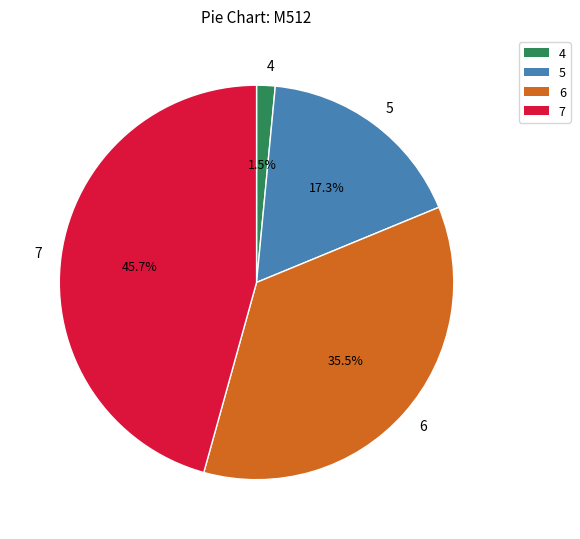

Count the number of slices in the pie.

4